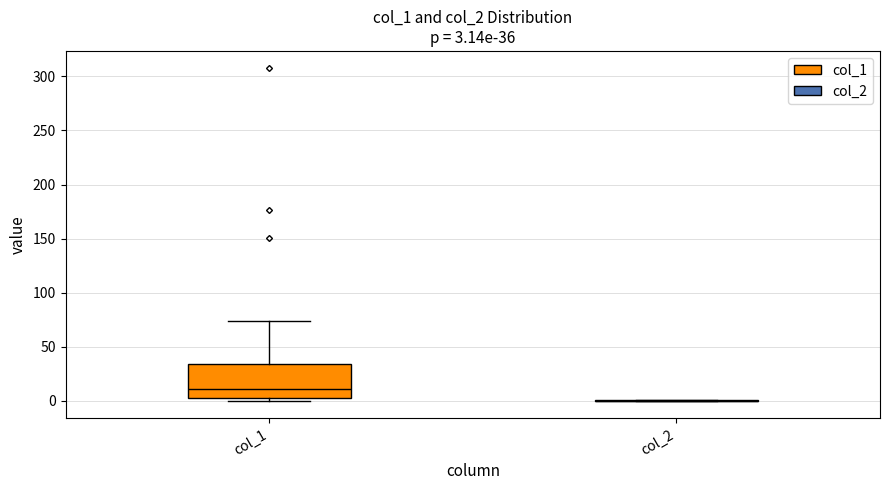

Comparing the boxes themselves (not the whiskers), which one is the tallest?

col_1